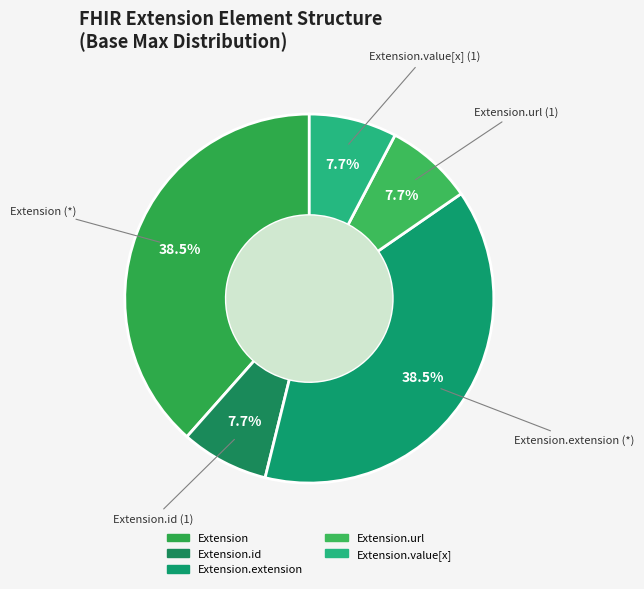

Count the number of slices in the pie.

5